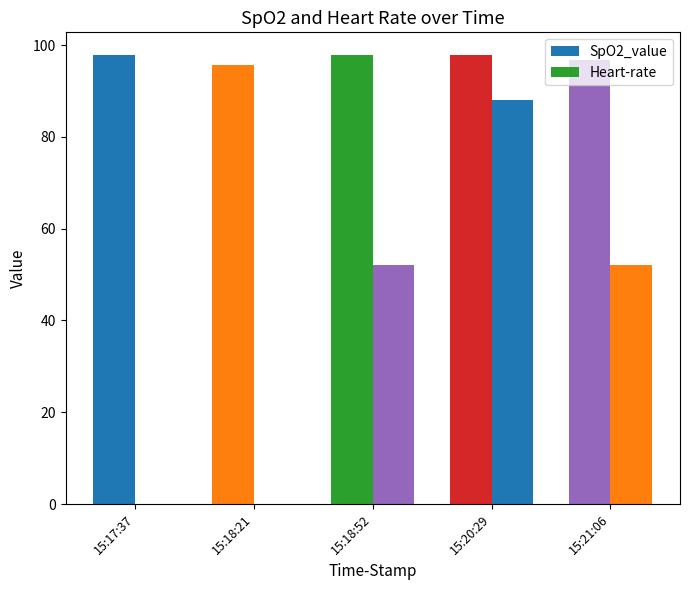

What position from the right is 15:21:06?

1